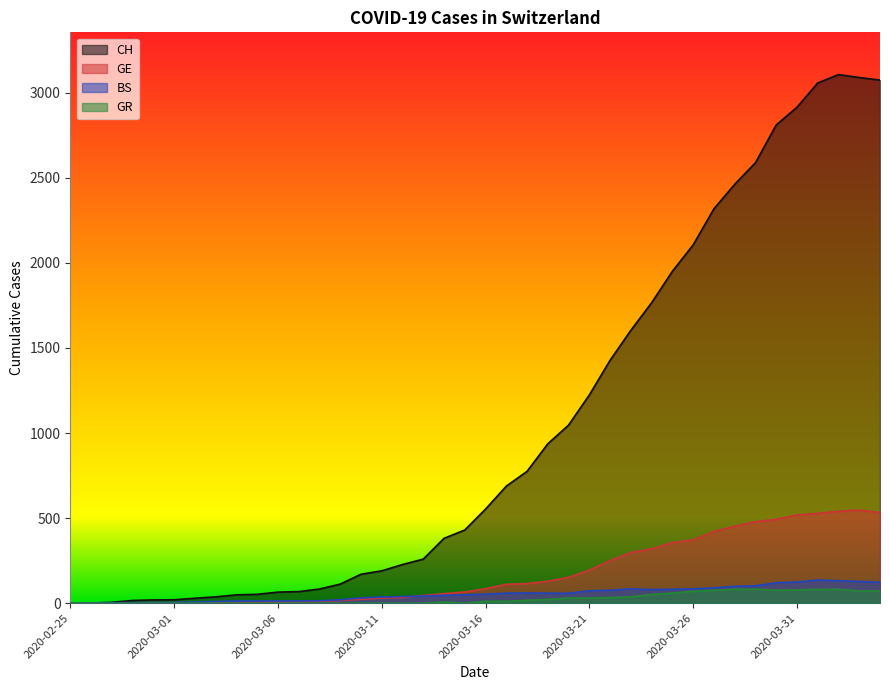

Between 2020-03-30 and 2020-02-29, which is larger?

2020-03-30